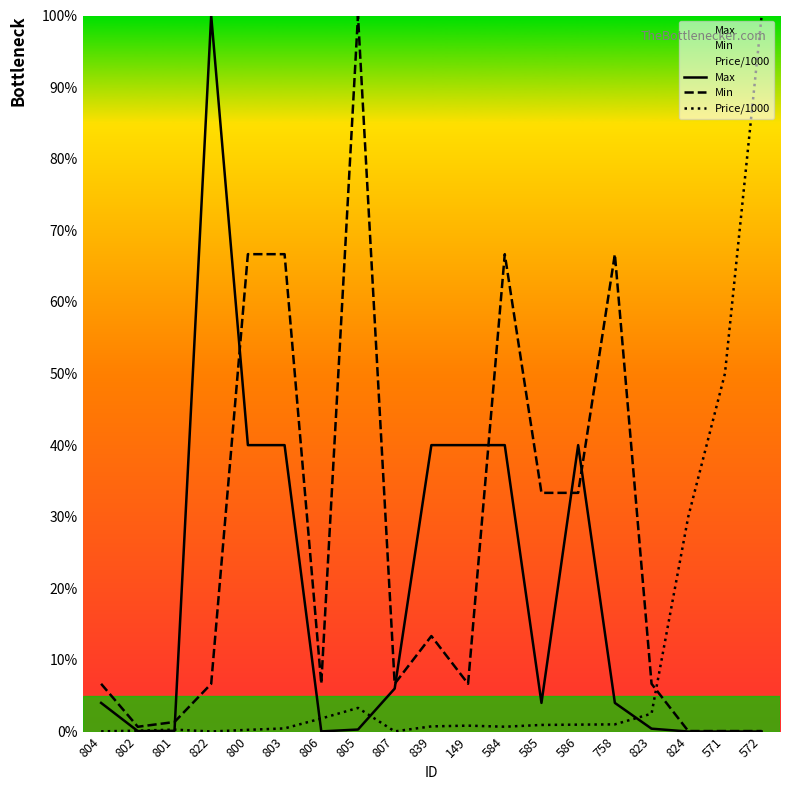

Between 801 and 805, which is larger?

805